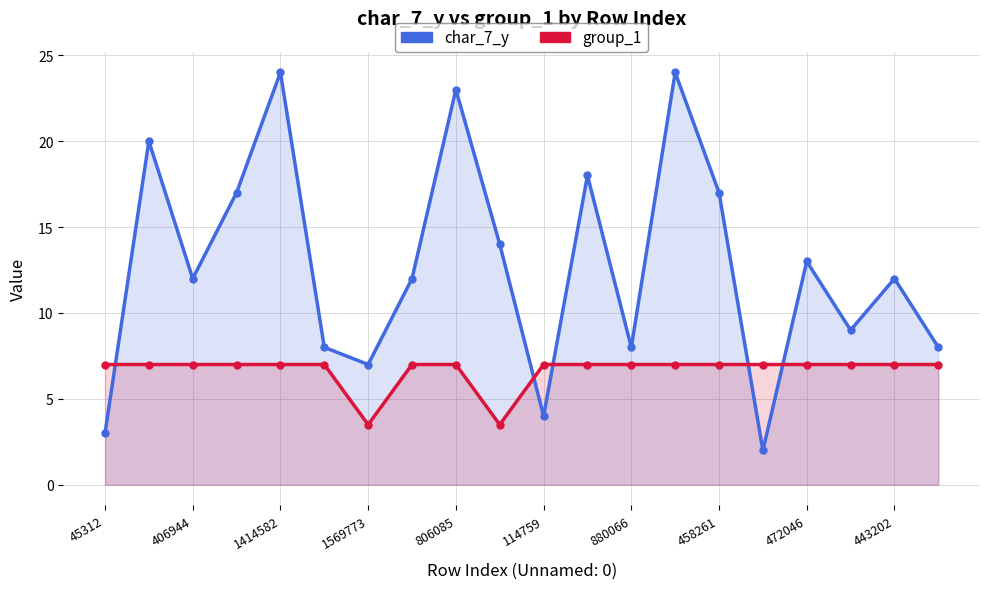

Reading left to right, transcribe all the data shown in this chart.

char_7_y: 3.0	20.0	12.0	17.0	24.0	8.0	7.0	12.0	23.0	14.0	4.0	18.0	8.0	24.0	17.0	2.0	13.0	9.0	12.0	8.0
group_1 (scaled): 7.0	7.0	7.0	7.0	7.0	7.0	3.5	7.0	7.0	3.5	7.0	7.0	7.0	7.0	7.0	7.0	7.0	7.0	7.0	7.0